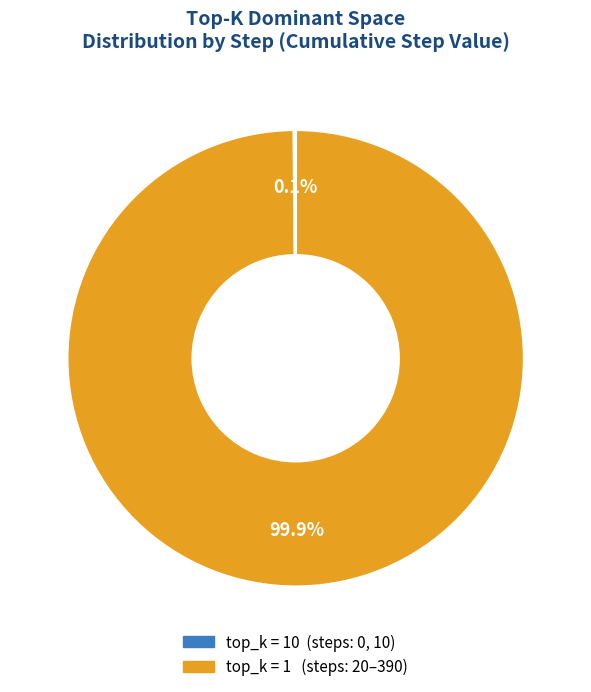

To the nearest percent, what is the difference between the largest and smallest slice percentages?

100%